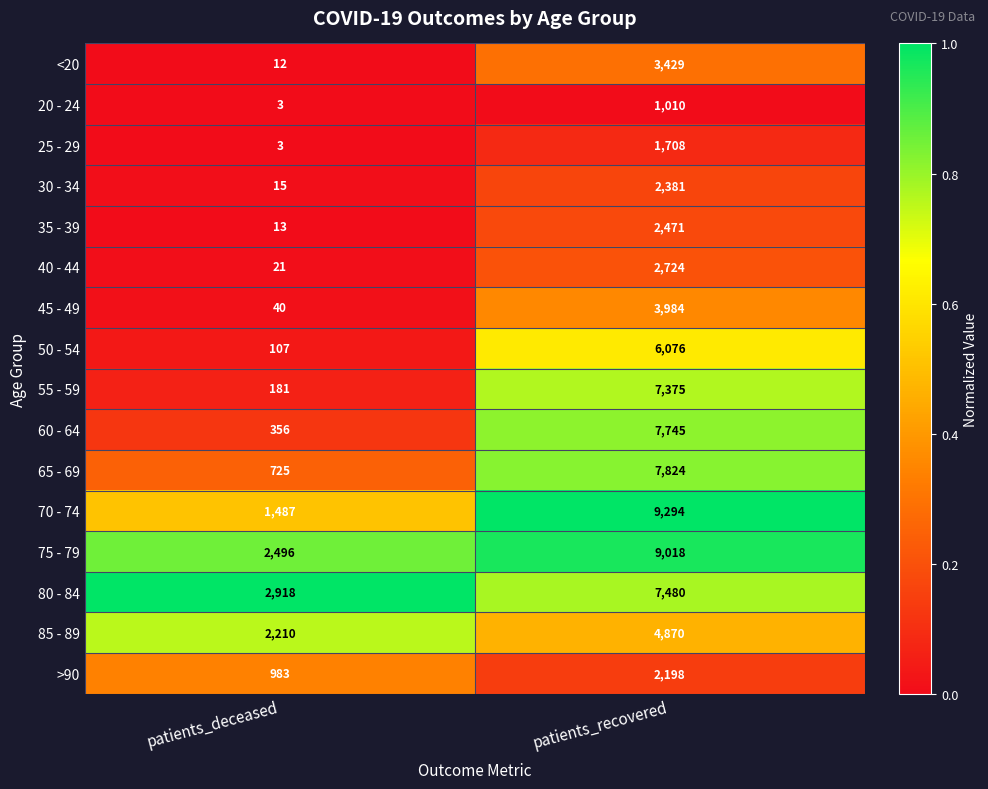

Which series changed the most between patients_deceased and patients_recovered?

70 - 74